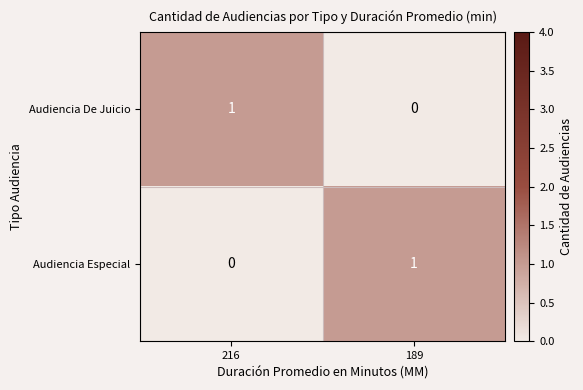

Is the value of Audiencia De Juicio at 216 greater than the value of Audiencia Especial at 216?

Yes